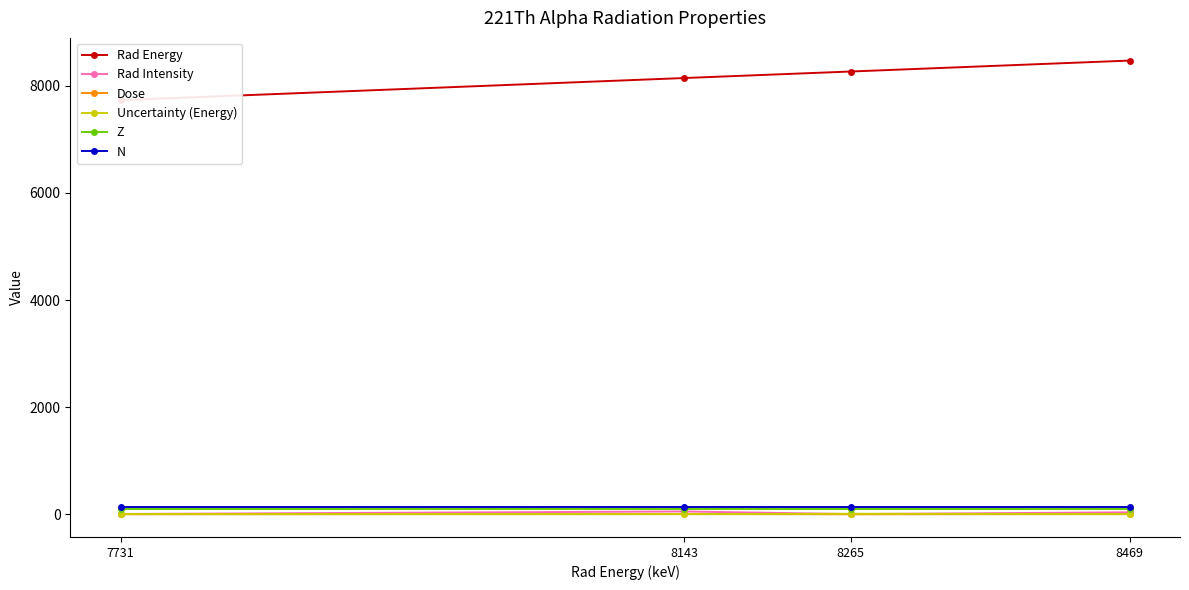

Where does the Rad Energy series first go above 8265?

8469